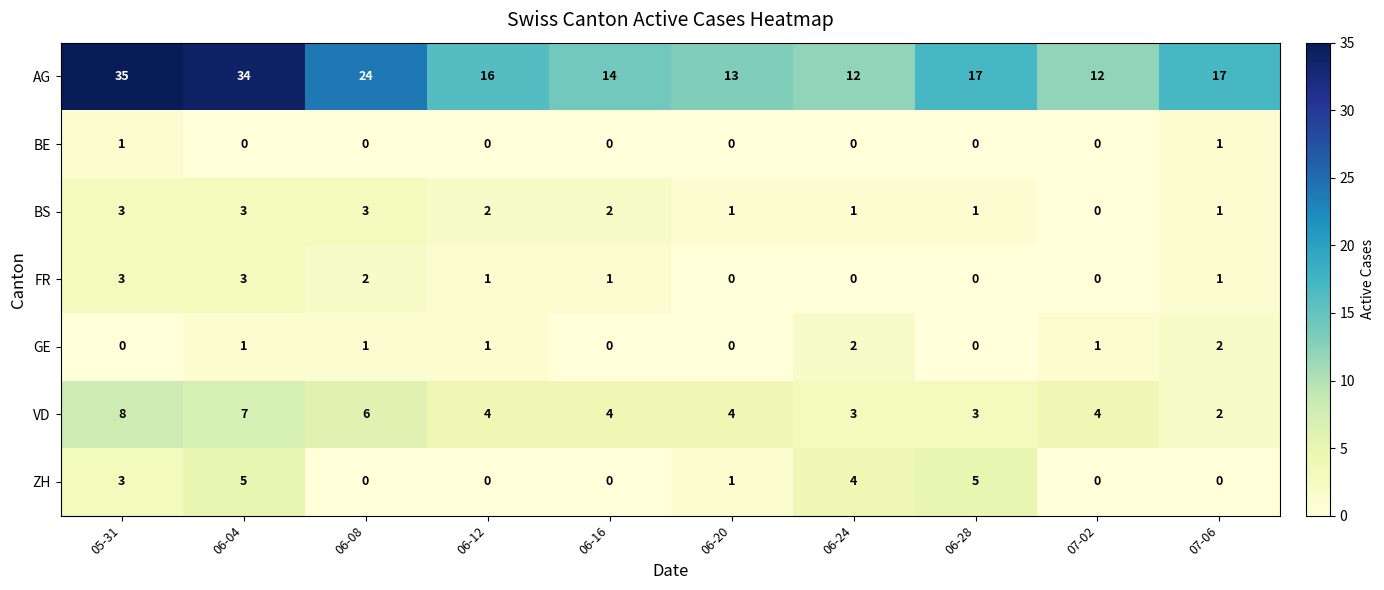

Which series has the widest spread of values?

AG